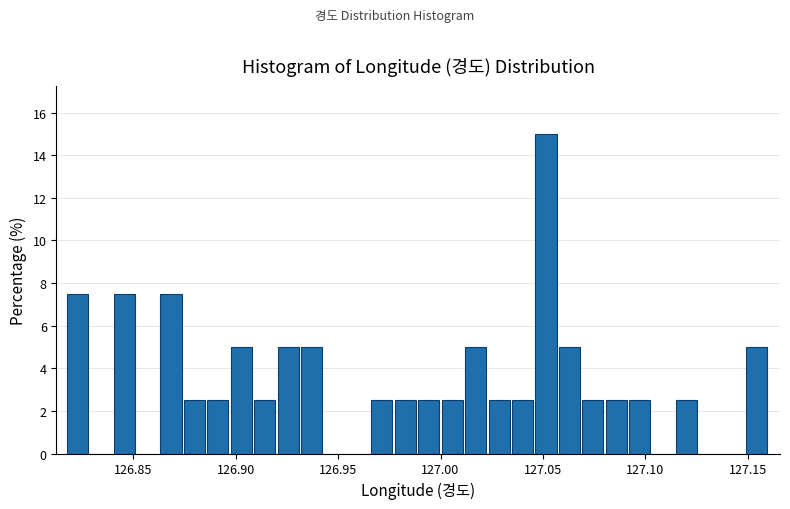

Around what value on the x-axis is the tallest bar? Give the approximate position of its centre, as read against the axis.

127.050